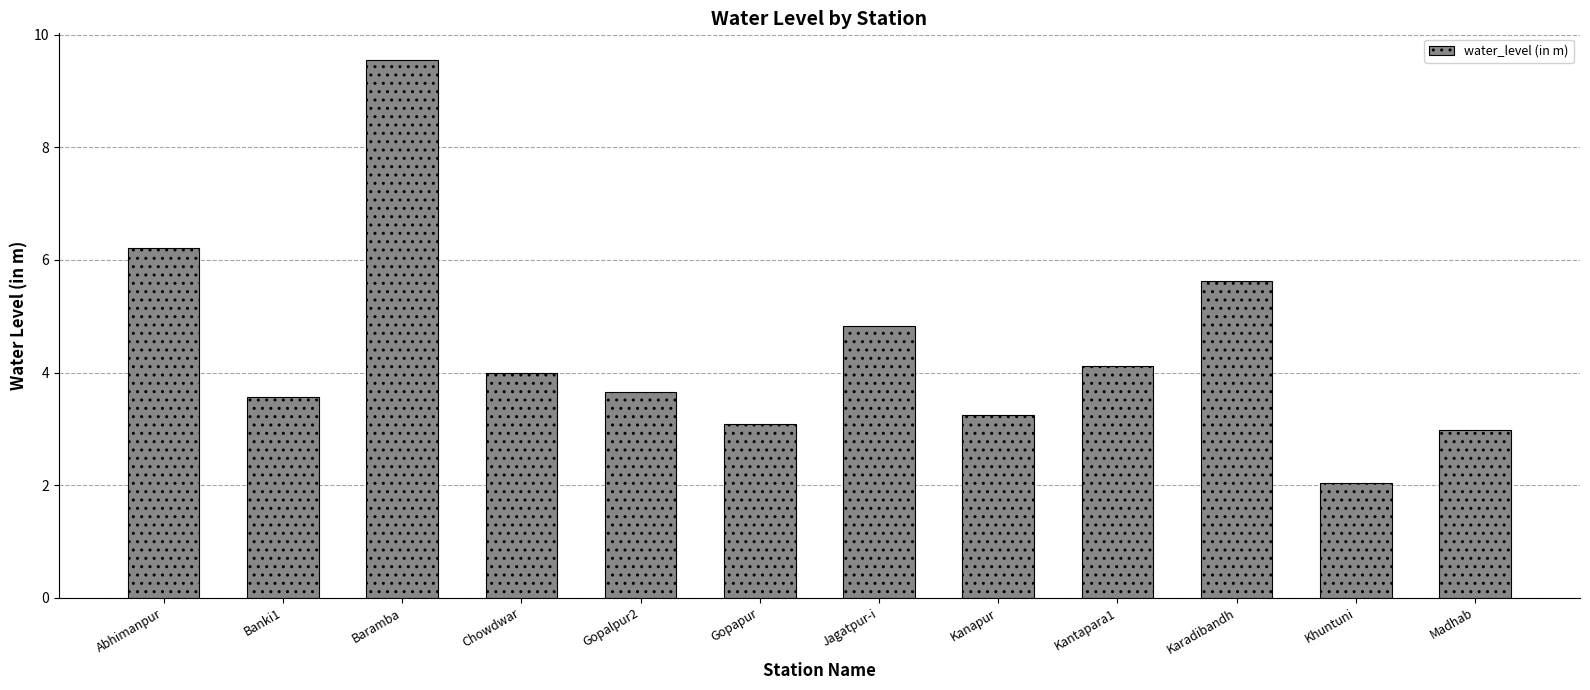

What position from the right is Banki1?

11